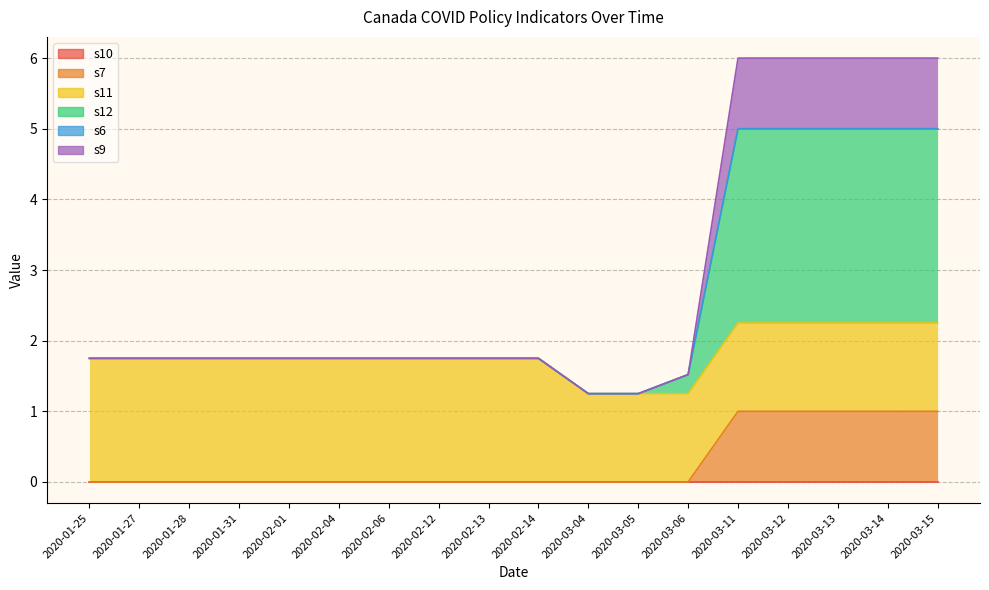

What is the greatest value displayed?

6.0